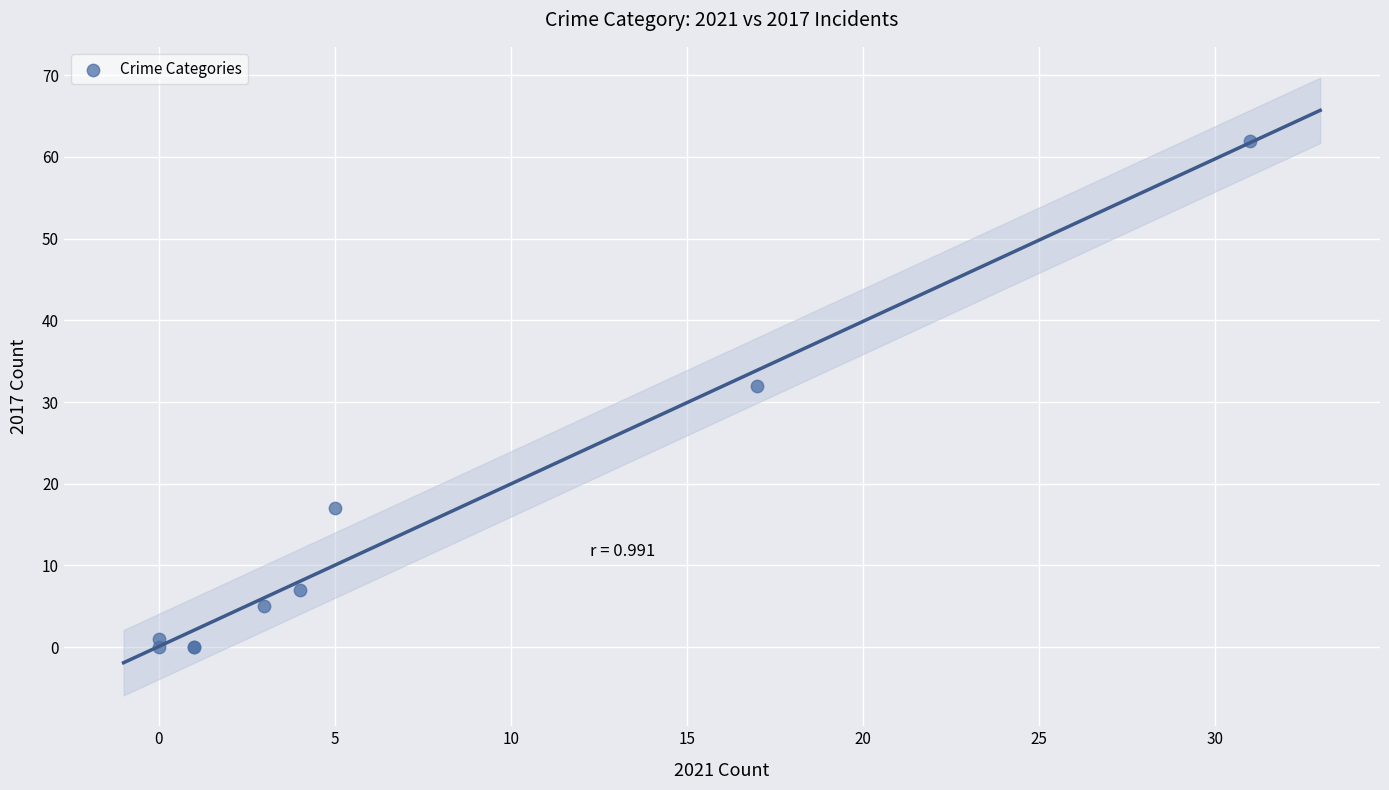

What Y value in the scatter plot is closest to 31?

32